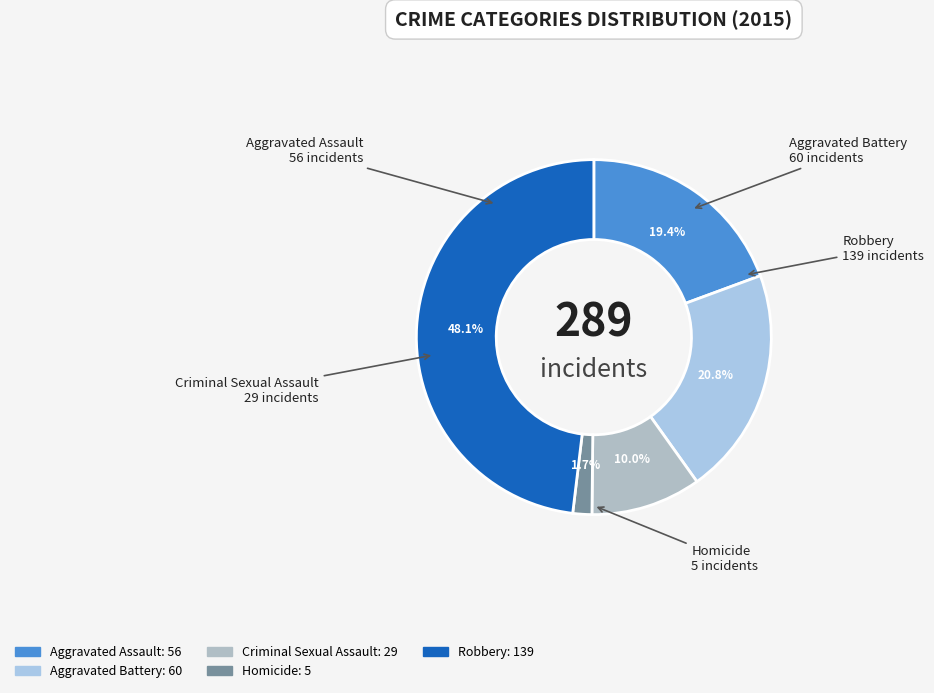

Which category has the biggest portion of the pie?

Robbery